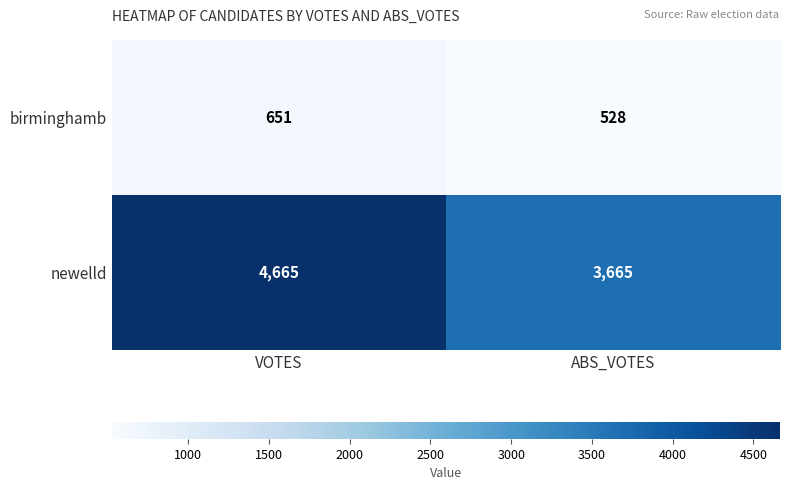

At which category is the sum across all series the highest?

VOTES